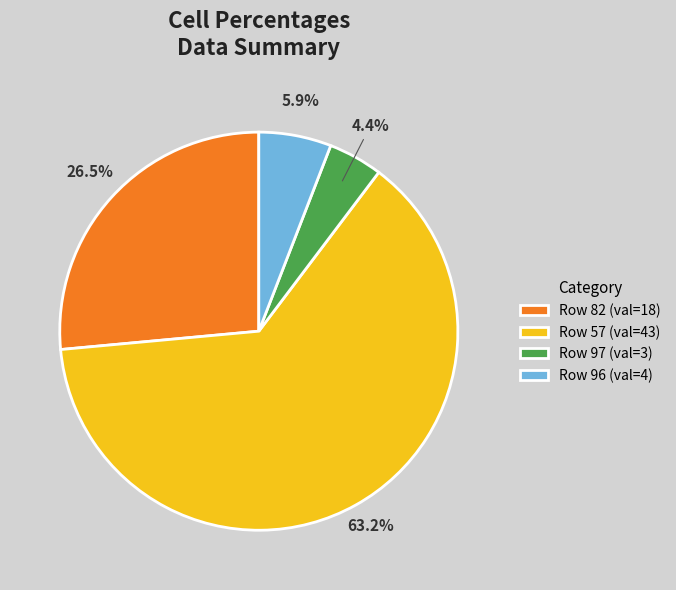

What is the ratio of the value at Row 82 (val=18) to the value at Row 97 (val=3)?

6.0